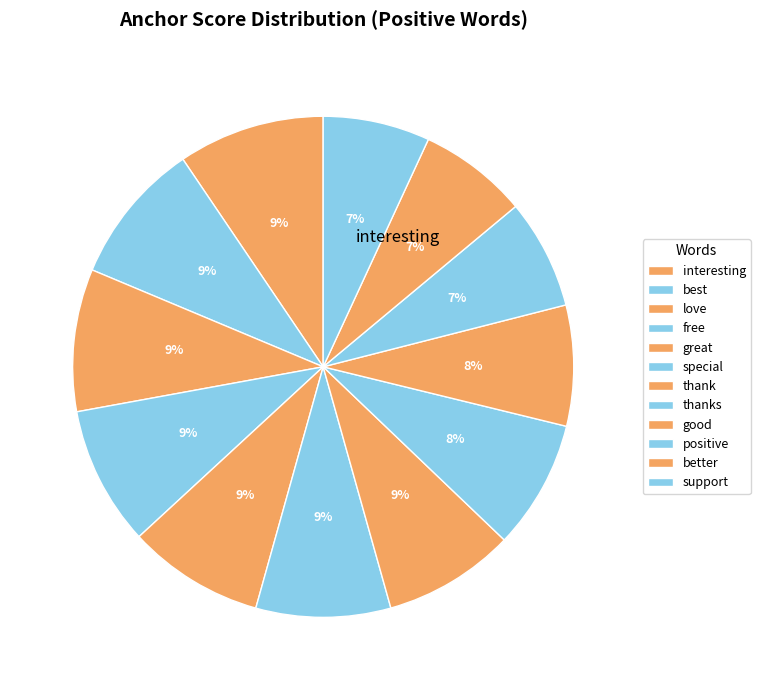

Is thanks the majority of the pie?

No